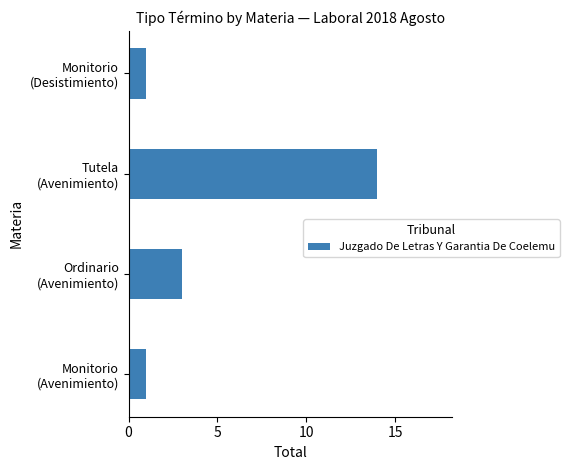

Does the chart contain any negative values?

No